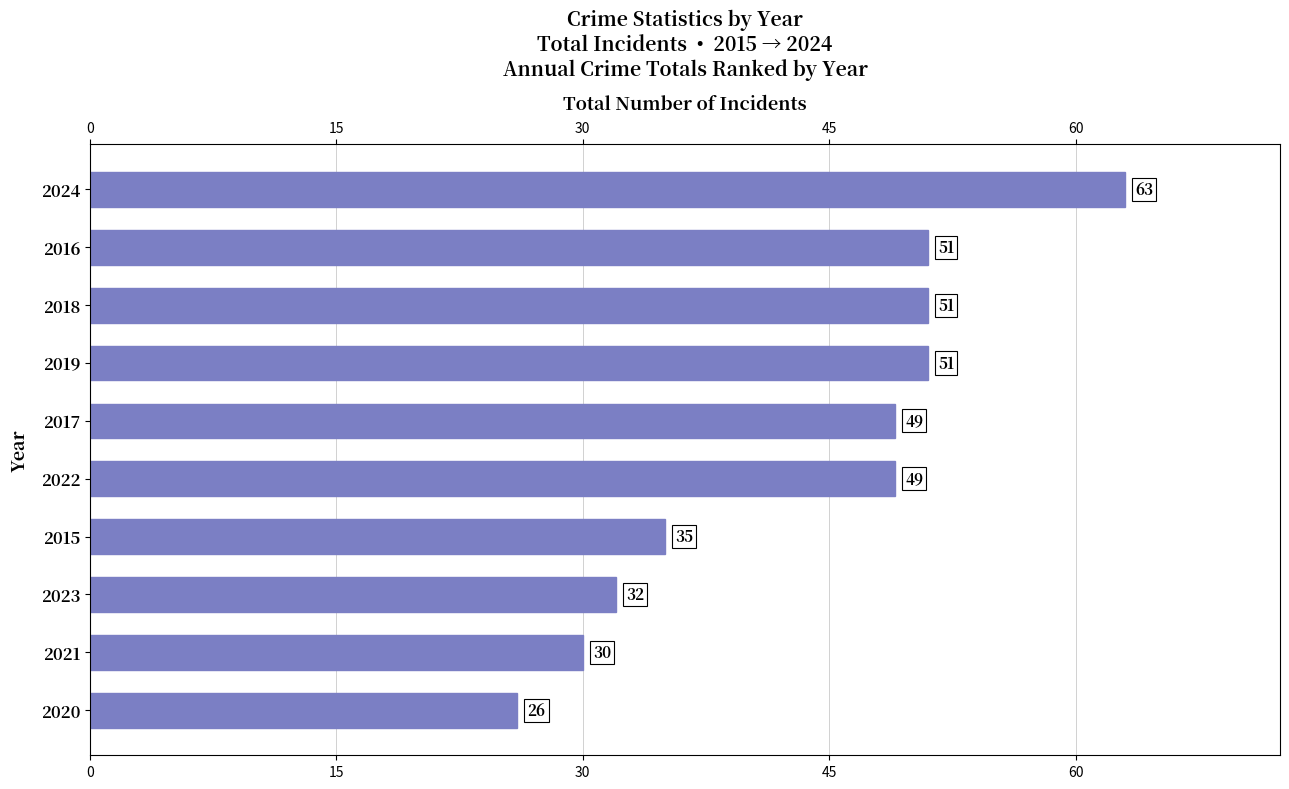

How many bars are there in total?

10